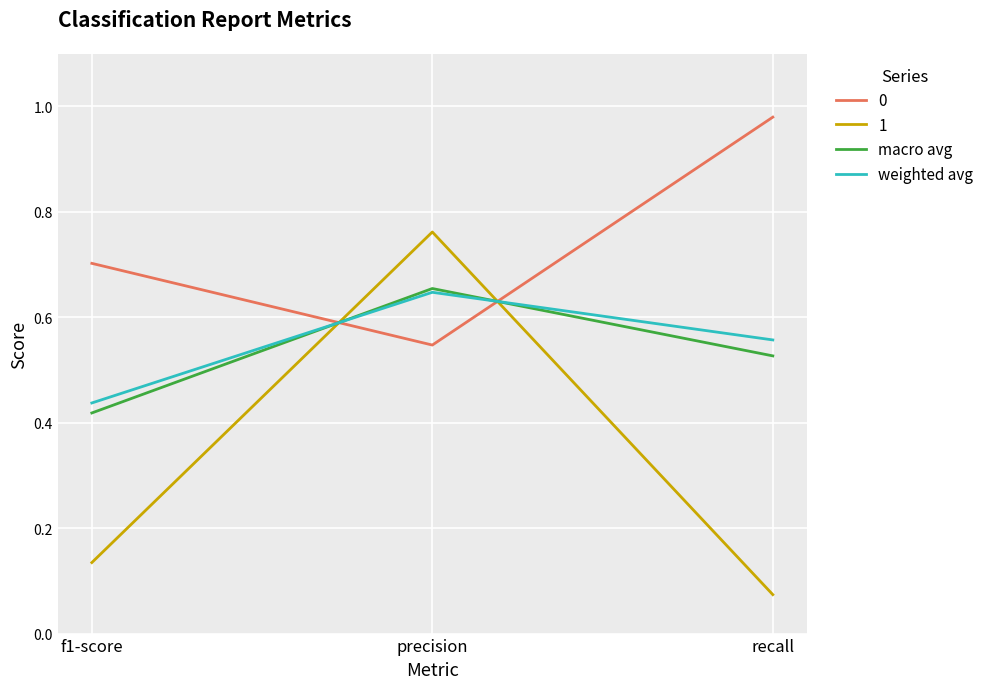

What is the total value across all series at f1-score?

1.7